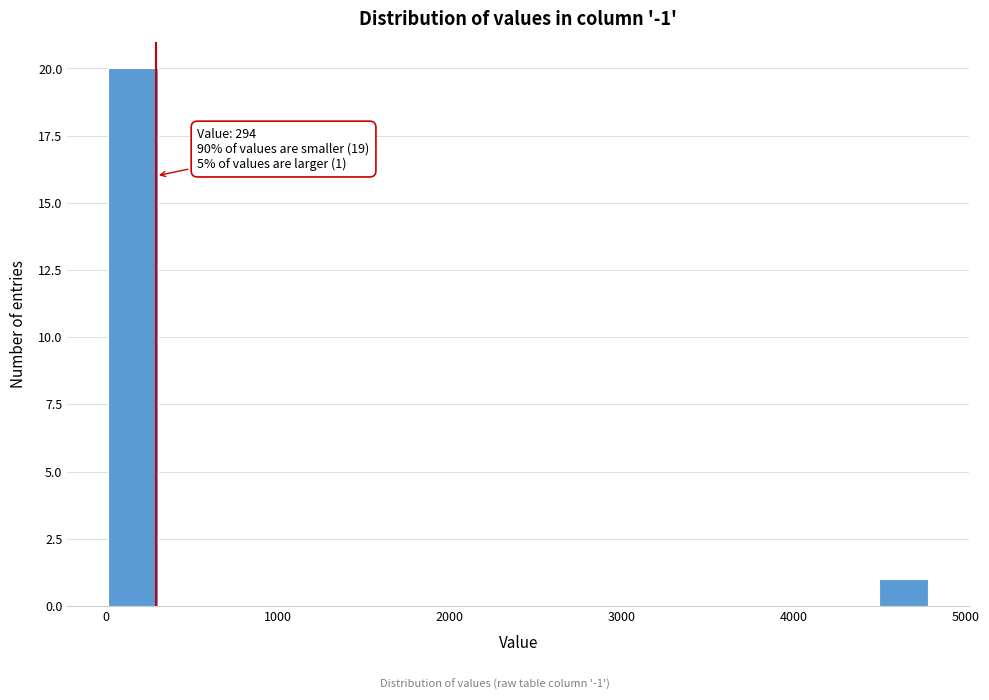

Read against the x-axis, roughly where is the centre of the tallest bar?

200